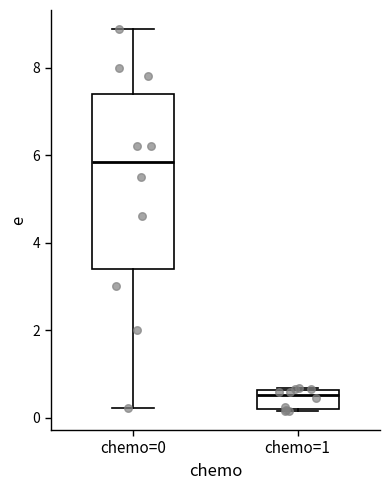

Reading left to right, read every box against the y-axis: the position of its median line, the range the box covers, and the ends of its whiskers. The values are not printed on the chart, so give them approximately, as read against the axis.

chemo=0: median 5.8, box 3.4 to 7.4, whiskers 0.2 to 8.8
chemo=1: median 0.6 (just below the box's upper edge), box 0.2 to 0.6, whiskers 0.2 to 0.6